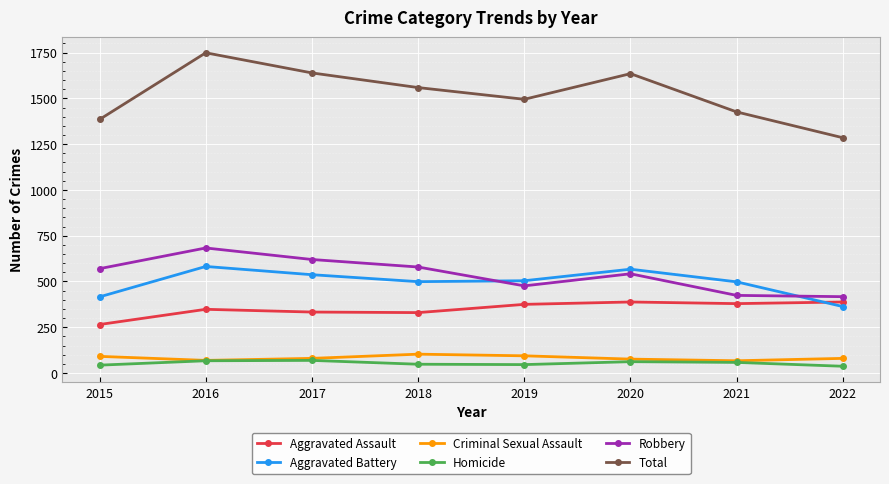

Is it true that Criminal Sexual Assault equals 103 at 2018?

True